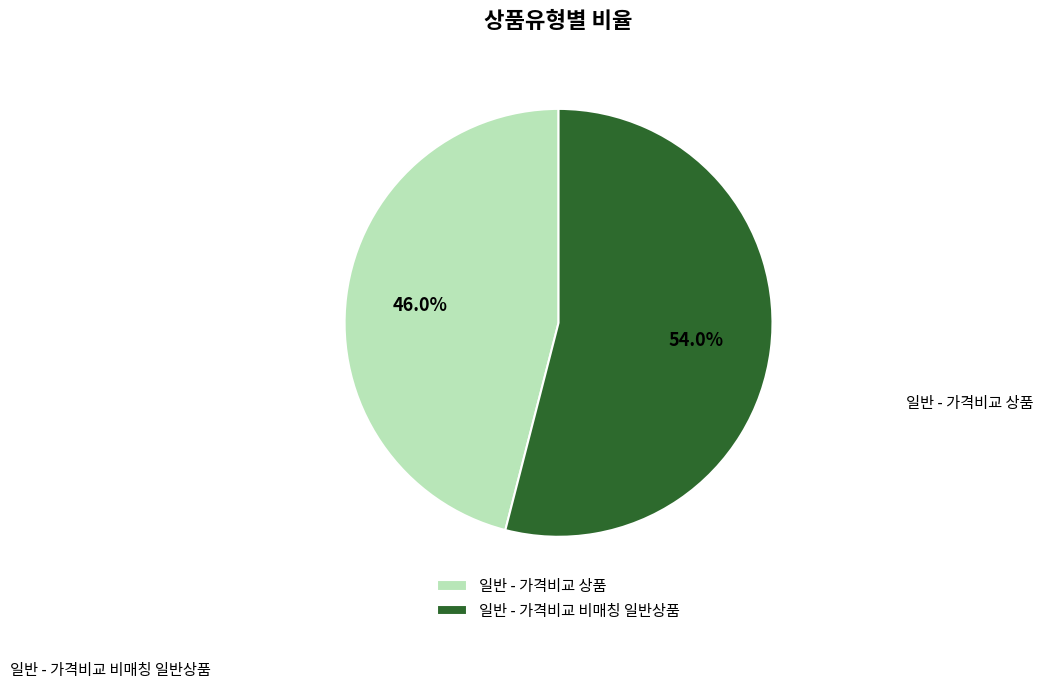

To the nearest percent, what is the combined percentage of 일반 - 가격비교 비매칭 일반상품 and 일반 - 가격비교 상품?

100%